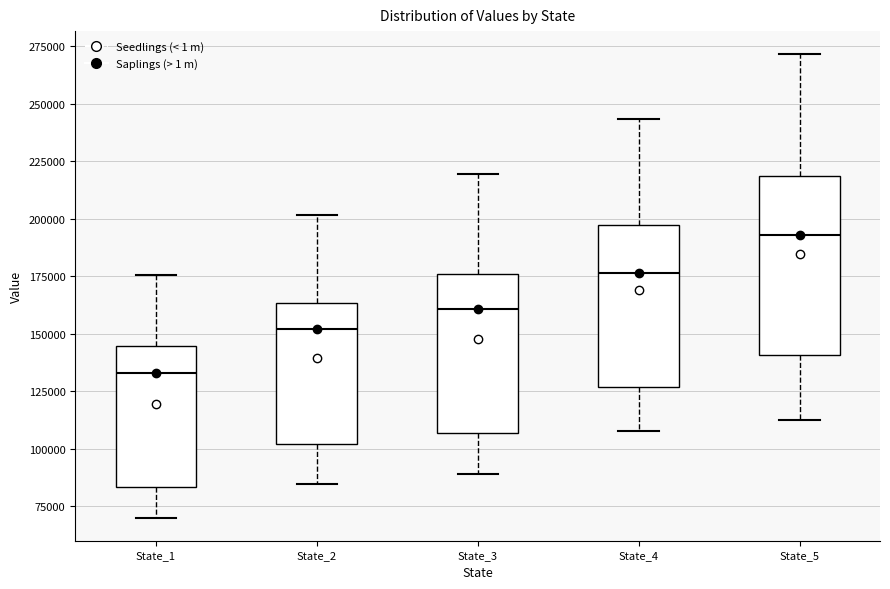

Which box has the highest median line?

State_5